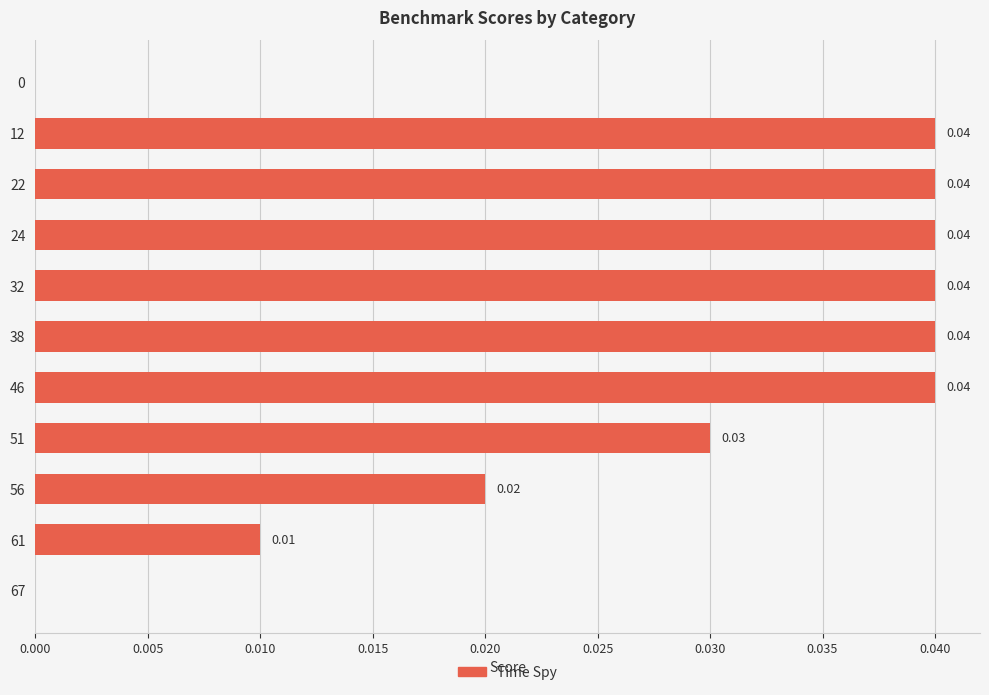

Are the bars grouped side by side (vs. stacked)?

No